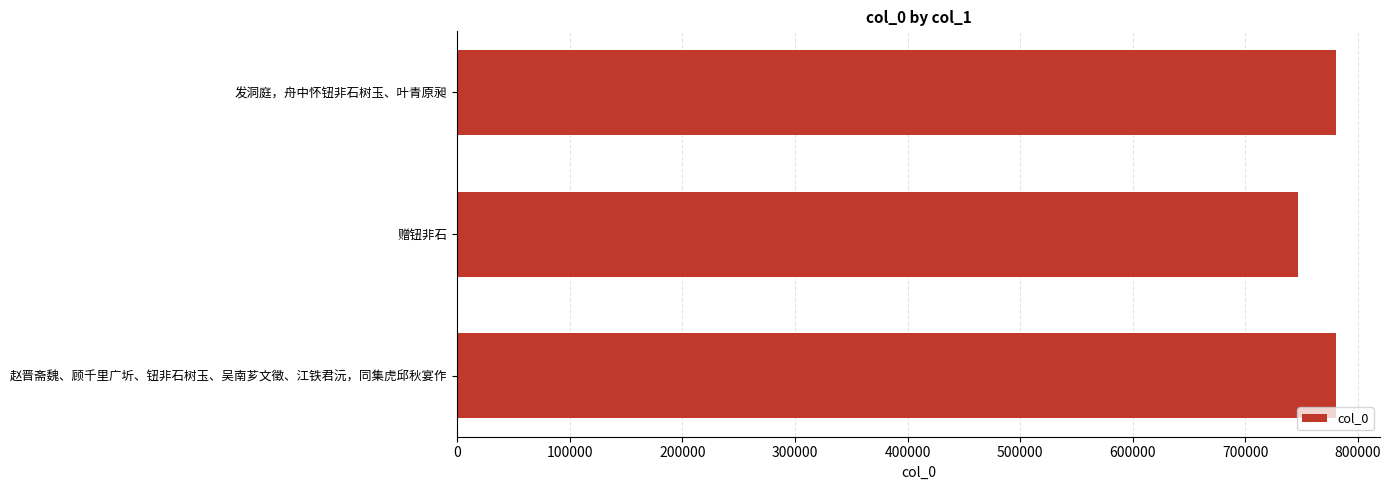

Which label corresponds to the smallest value in the chart?

赠钮非石